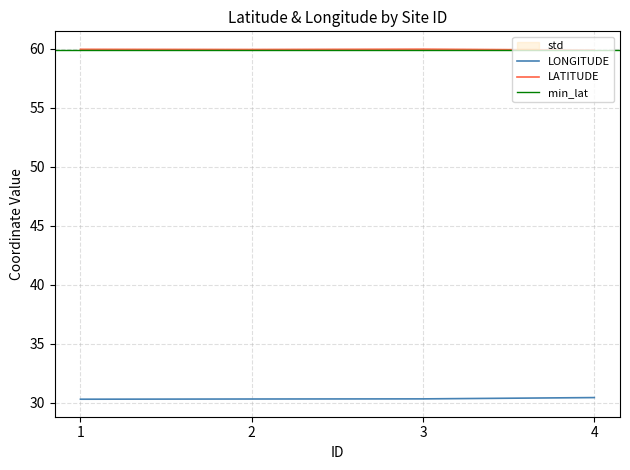

What is the sum of the LATITUDE values at 3 and 4?

119.8